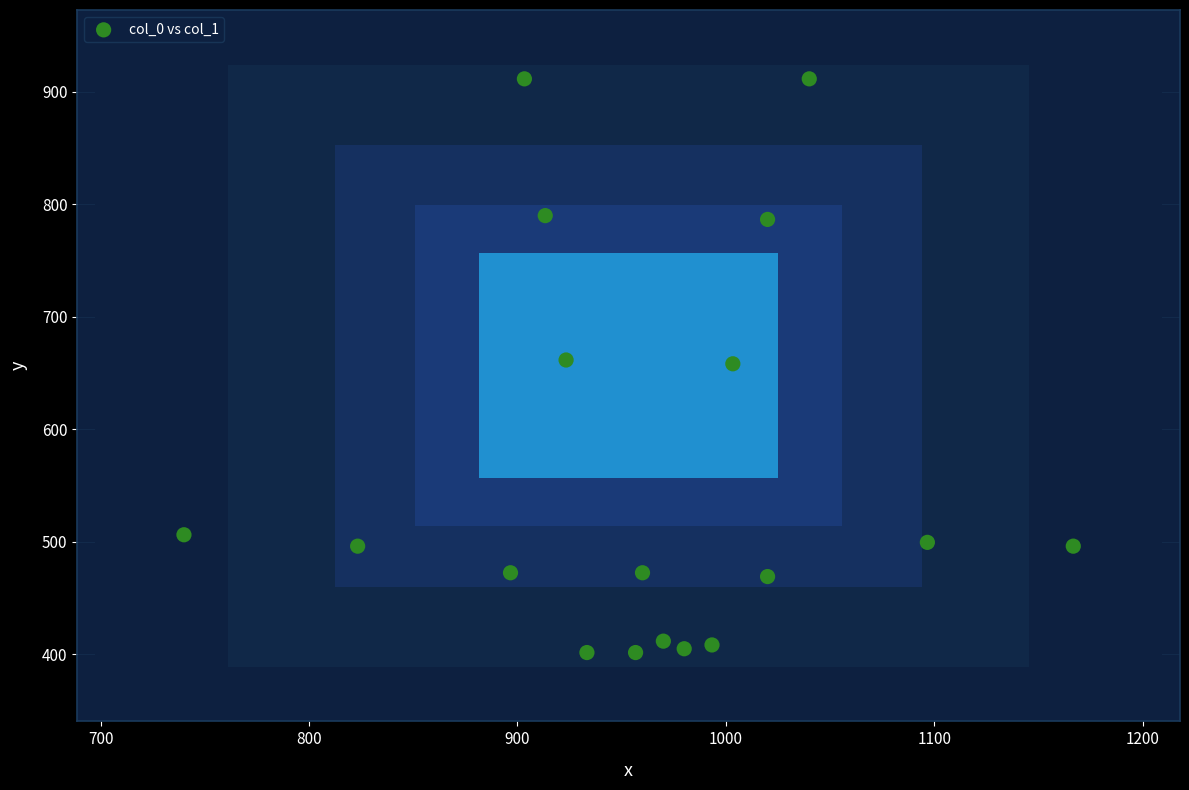

What is the range of Y values (max minus min)?

509.6